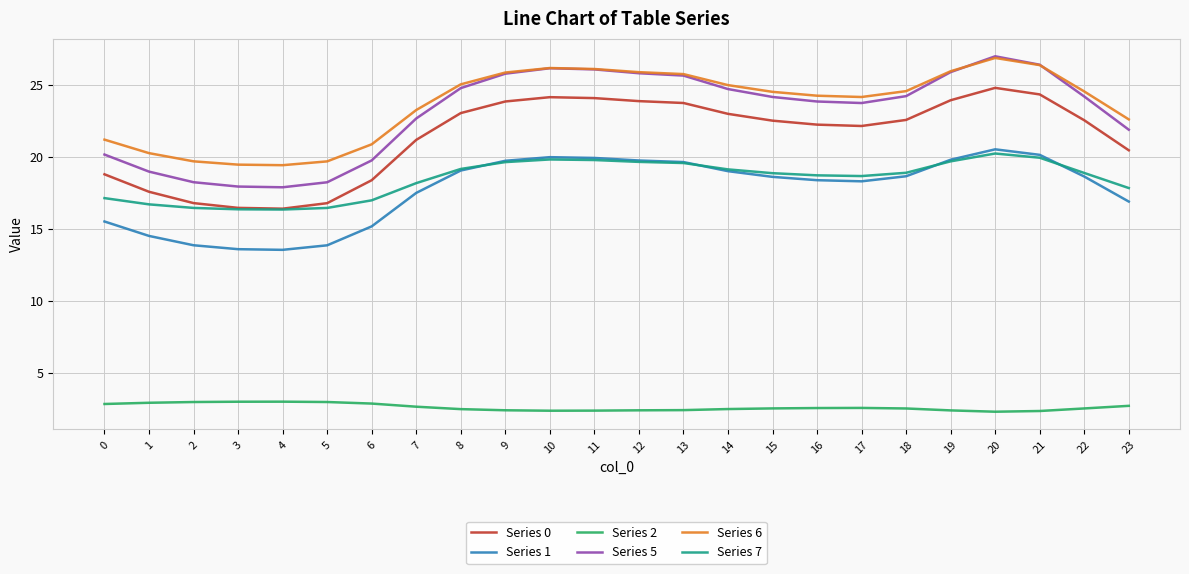

What is the greatest value displayed?

27.0